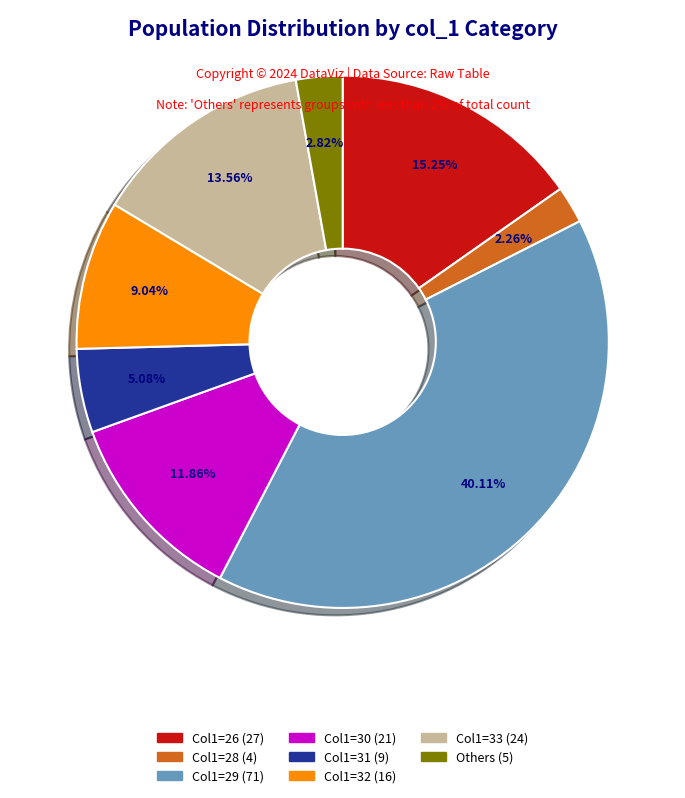

Does any single category account for the majority?

No